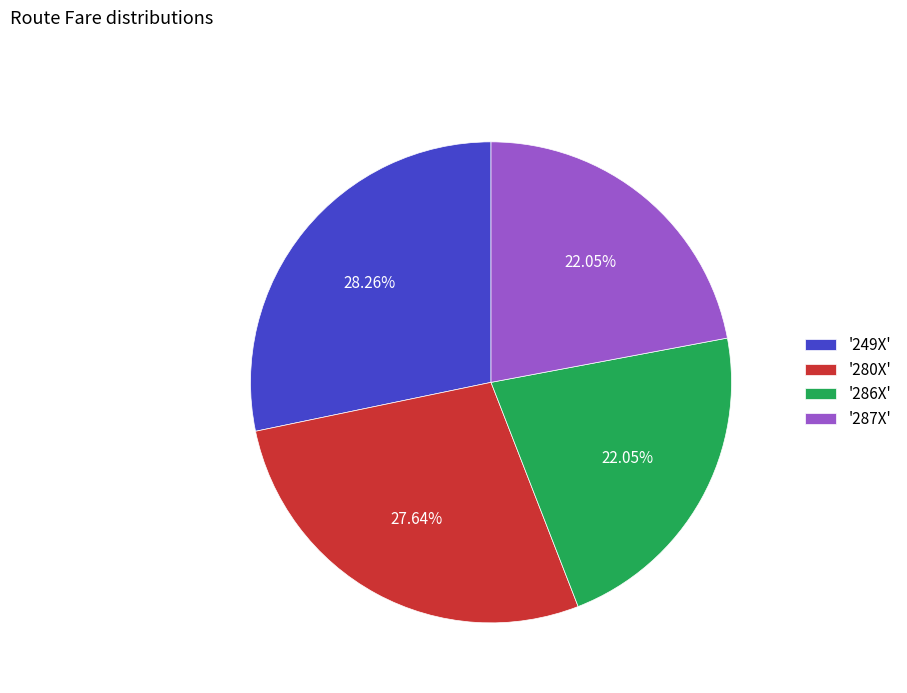

Is the sum of '249X' and '287X' greater than half?

Yes